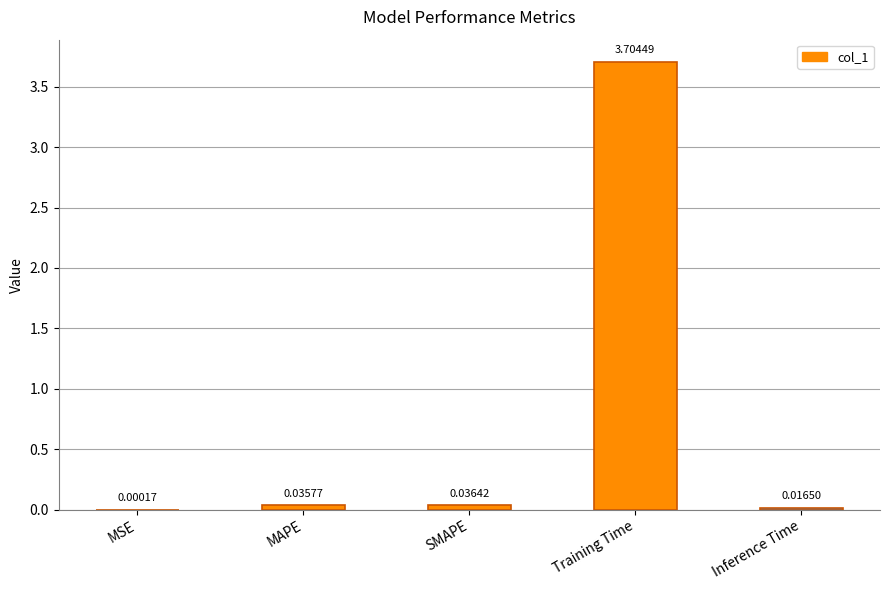

At which category does the chart reach its peak across all series?

Training Time